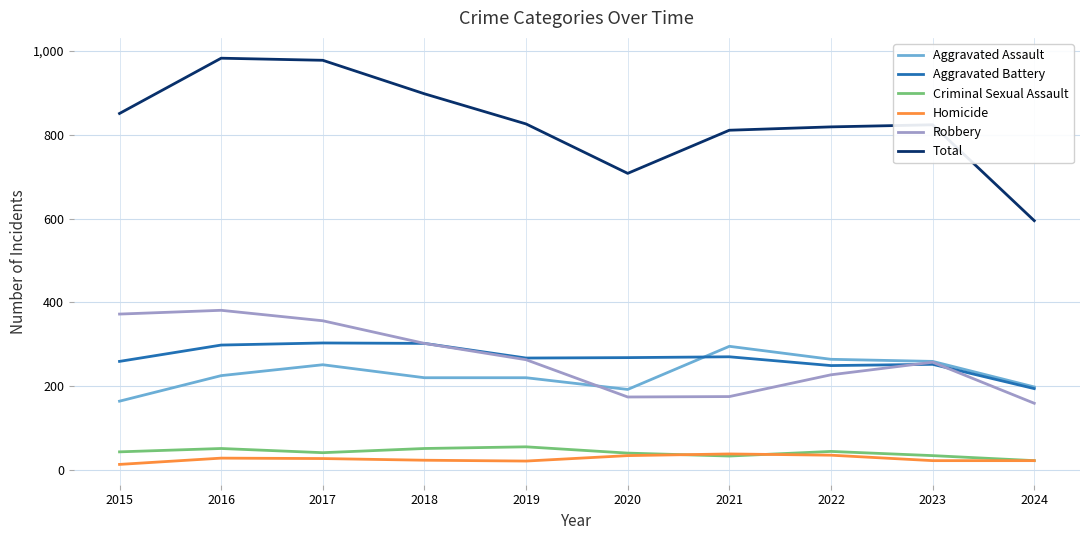

At how many categories does at least one series exceed 800?

8